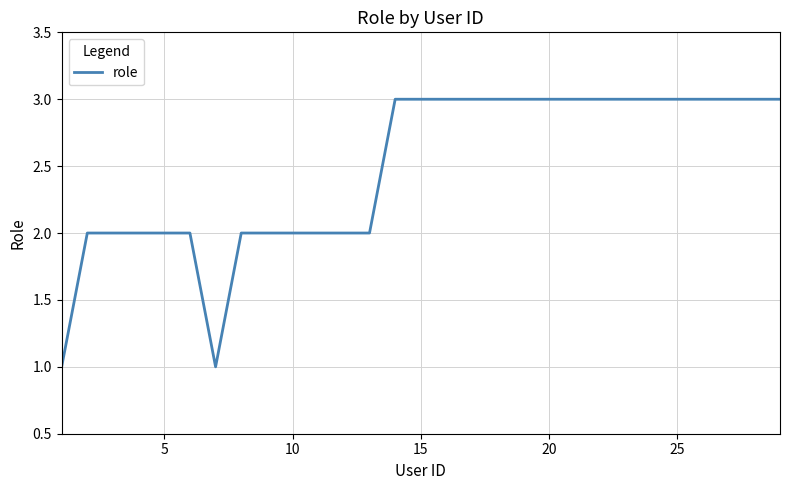

What is the maximum value shown in the chart?

3